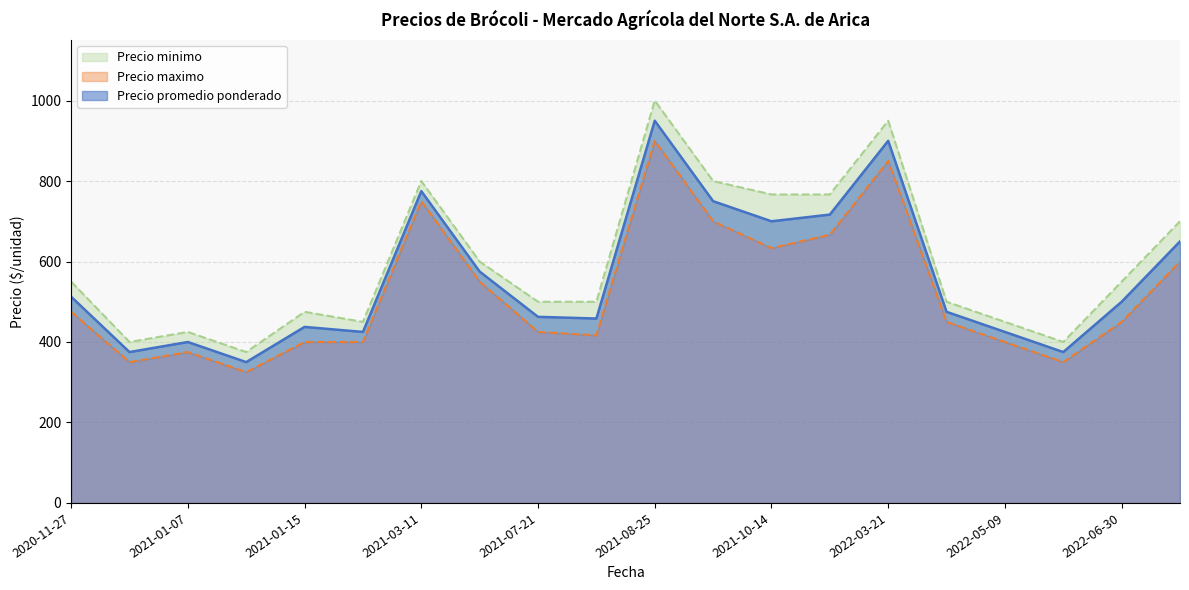

The value of Precio minimo at 2020-11-27 is 590. True or false?

False